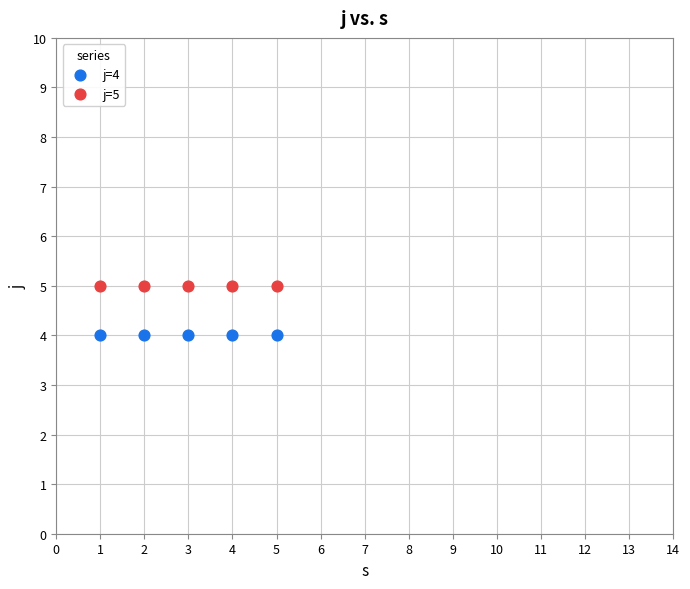

Across all data points, what is the average X value?

3